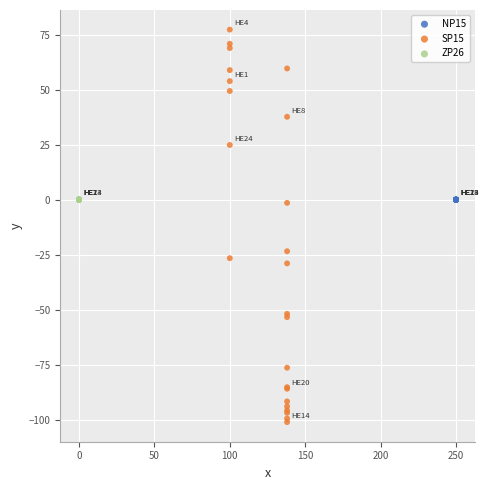

What are all the series names shown in the legend?

NP15, SP15, ZP26